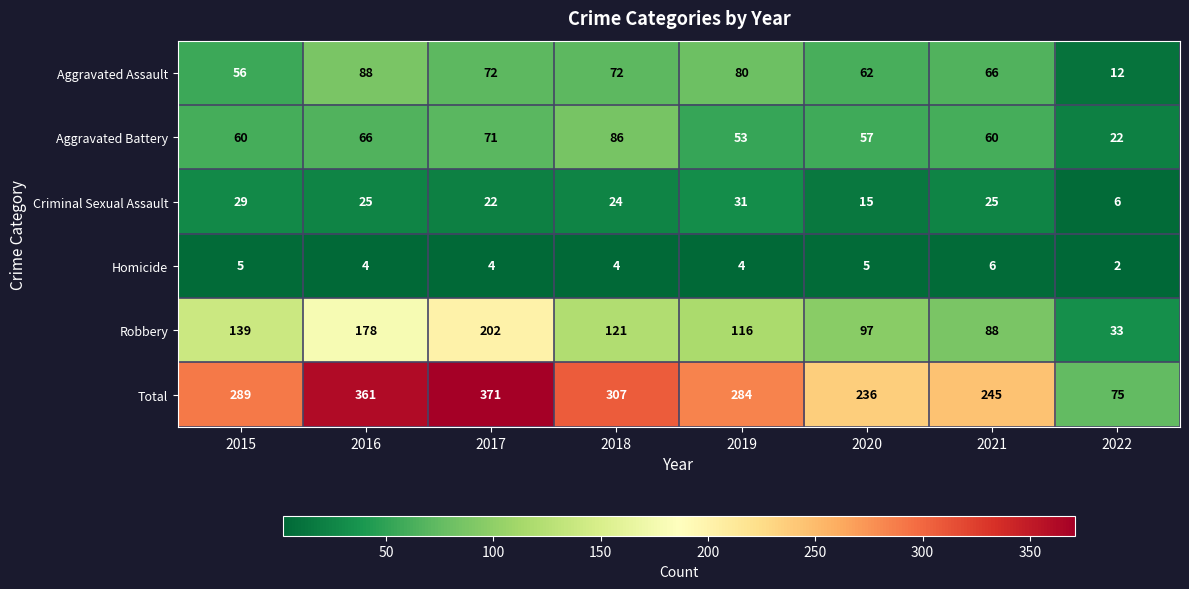

Where does the Robbery series first go above 121?

2015